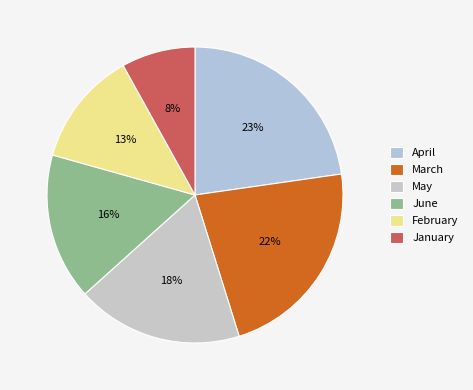

Which category has the smallest portion of the pie?

January